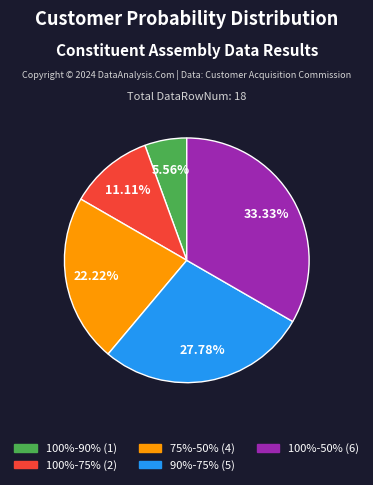

Does 100%-90% account for over 50% of the chart?

No